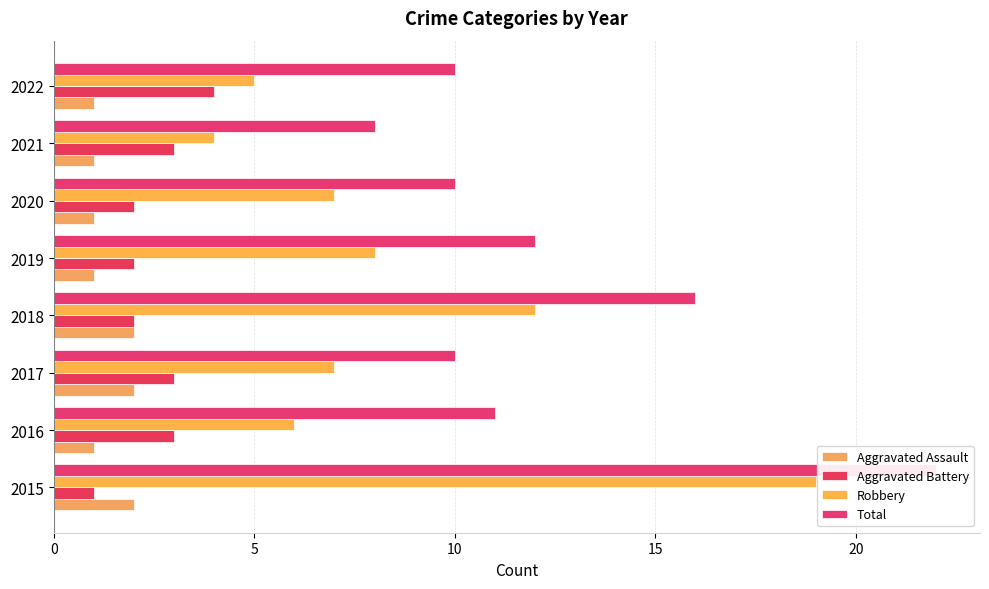

How many series are shown in this chart?

4